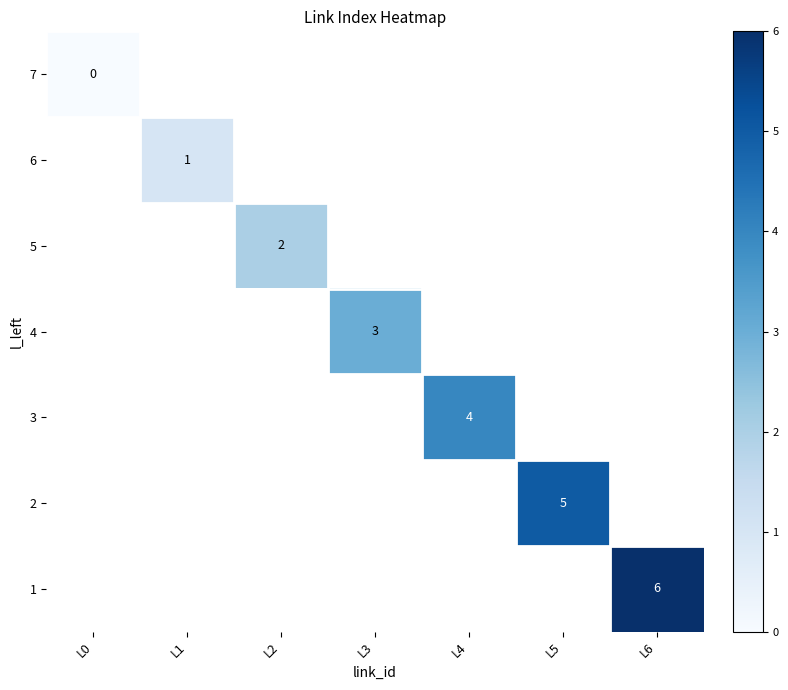

How many data points does each series have?

7